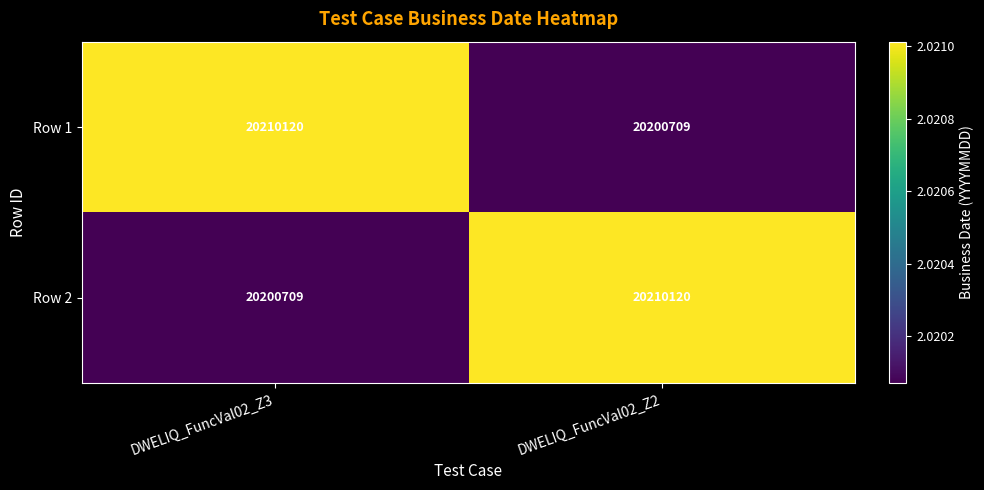

Reading left to right, what are all the values shown in this chart?

Row 1: DWELIQ_FuncVal02_Z3=20210120	DWELIQ_FuncVal02_Z2=20200709
Row 2: DWELIQ_FuncVal02_Z3=20200709	DWELIQ_FuncVal02_Z2=20210120